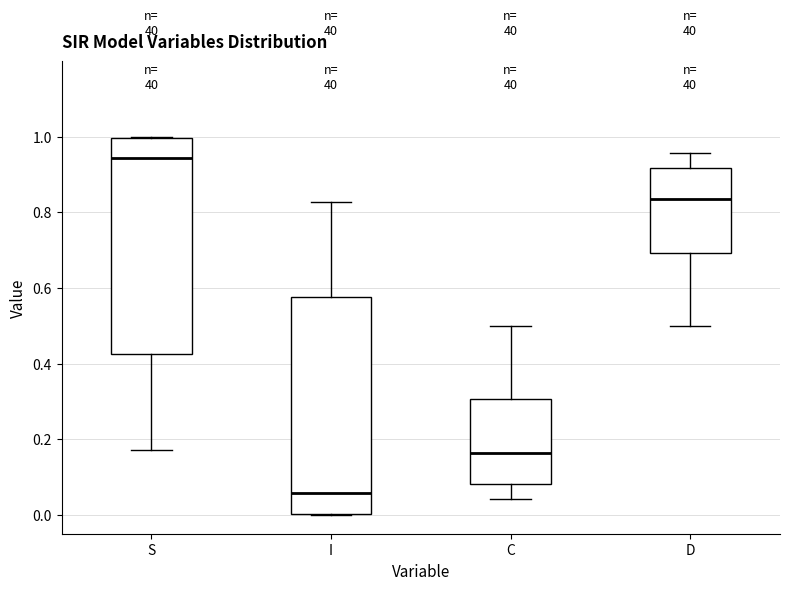

Which box has the highest median line?

S